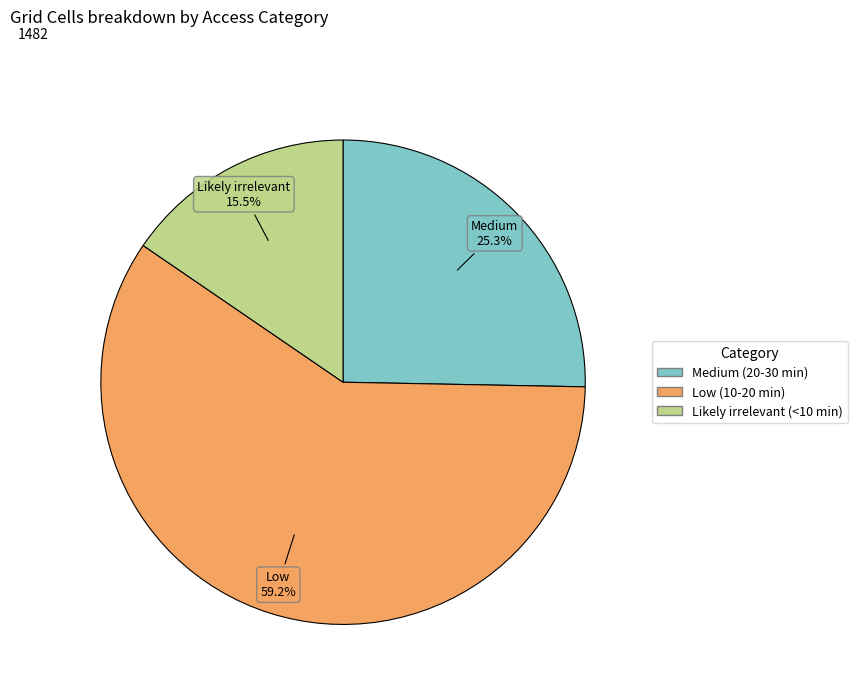

Between Low (10-20 min) and Medium (20-30 min), which is larger?

Low (10-20 min)